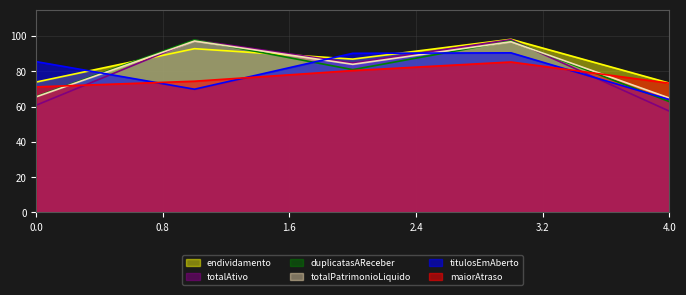

How many lines are shown in the chart?

6